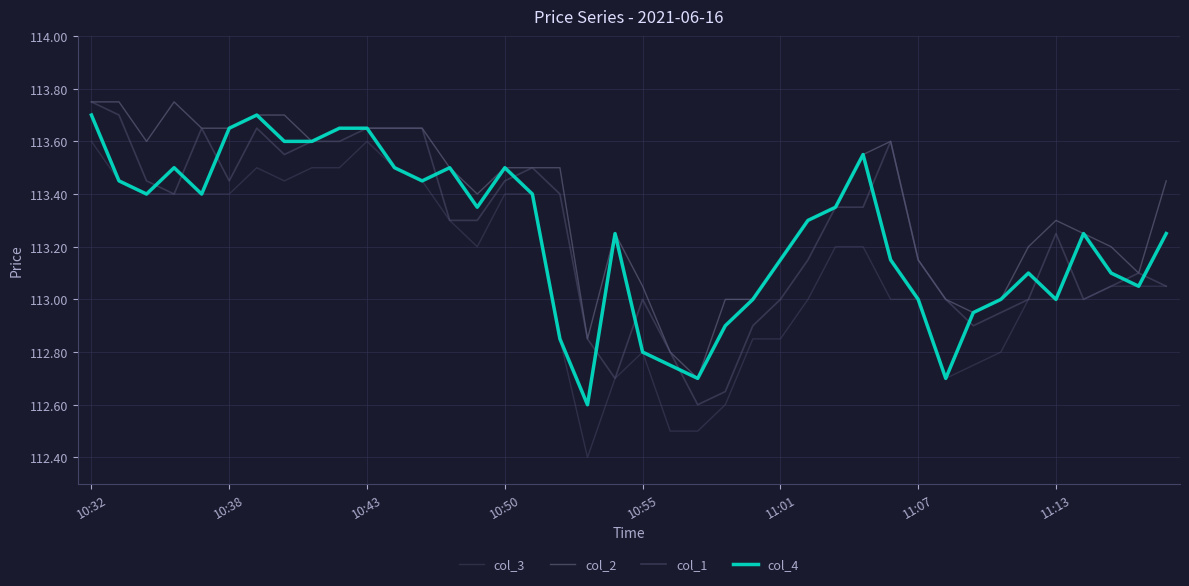

How many lines are shown in the chart?

4